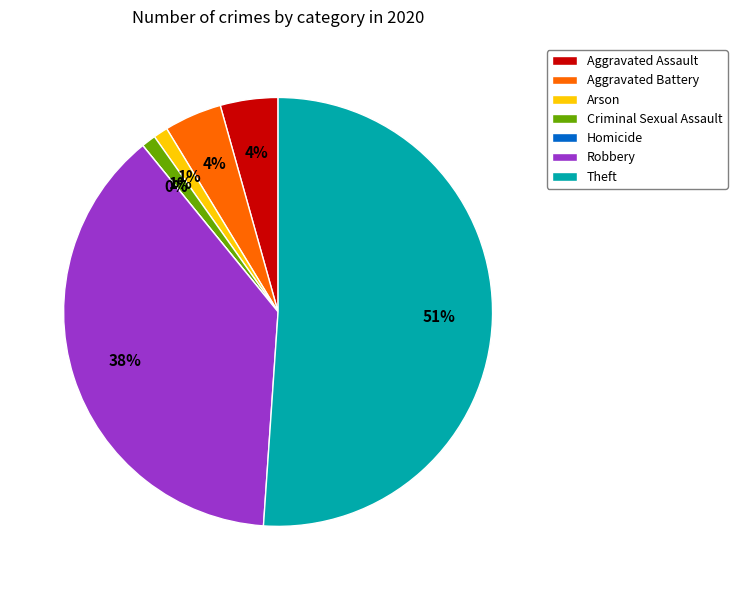

What portion of the pie excludes Aggravated Battery?

95.7%